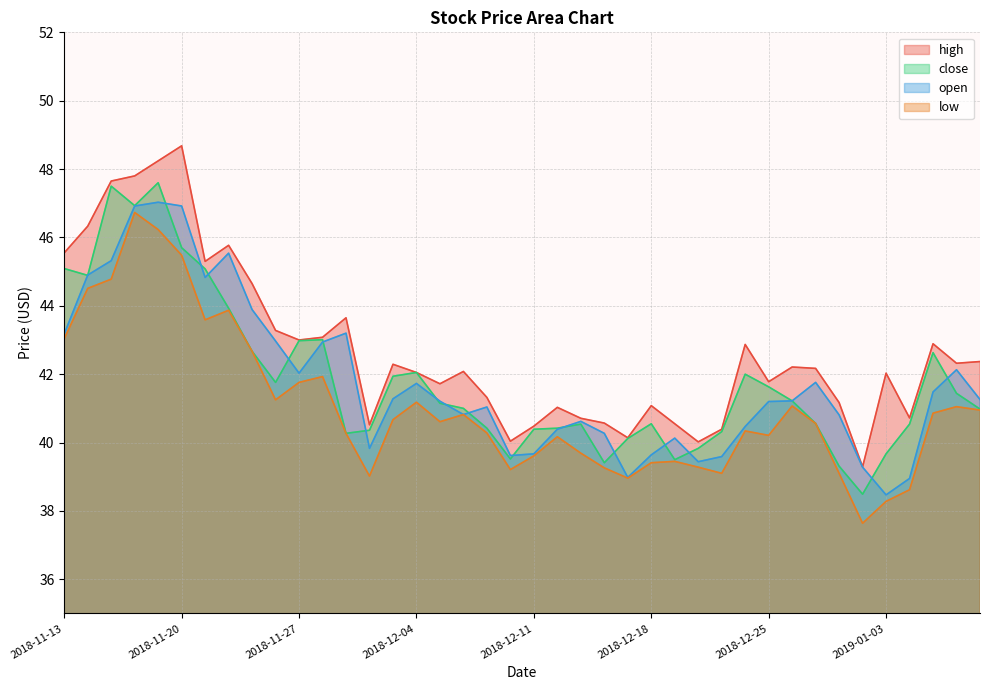

True or false: open has more than 2 points higher than both neighbors.

True